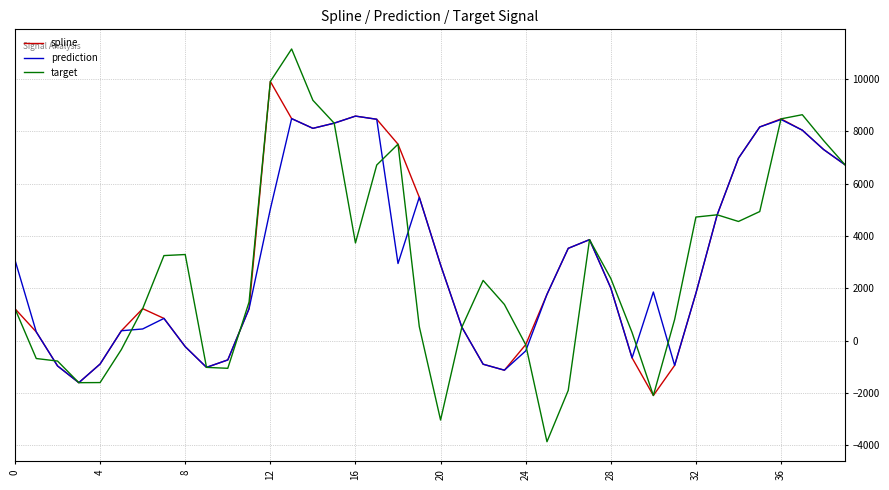

List the series in order of their peak value, lowest first.

prediction, spline, target